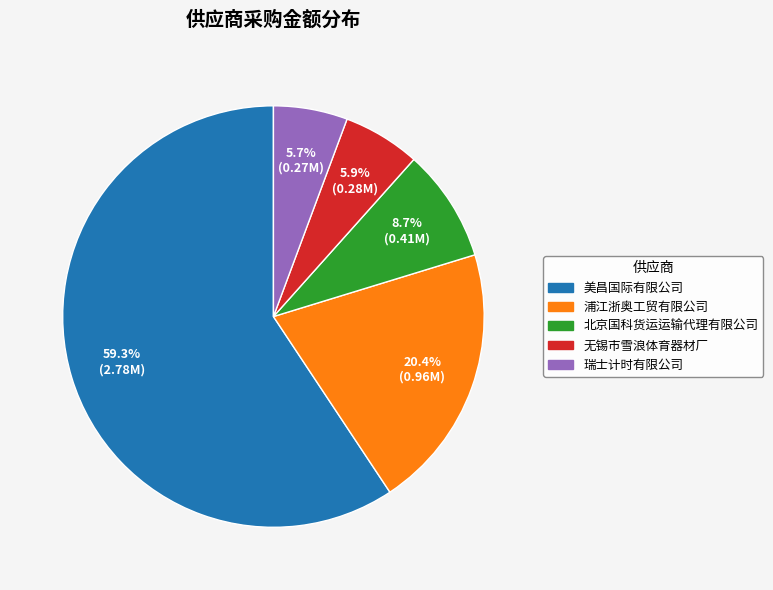

Which slice is the largest?

美昌国际有限公司